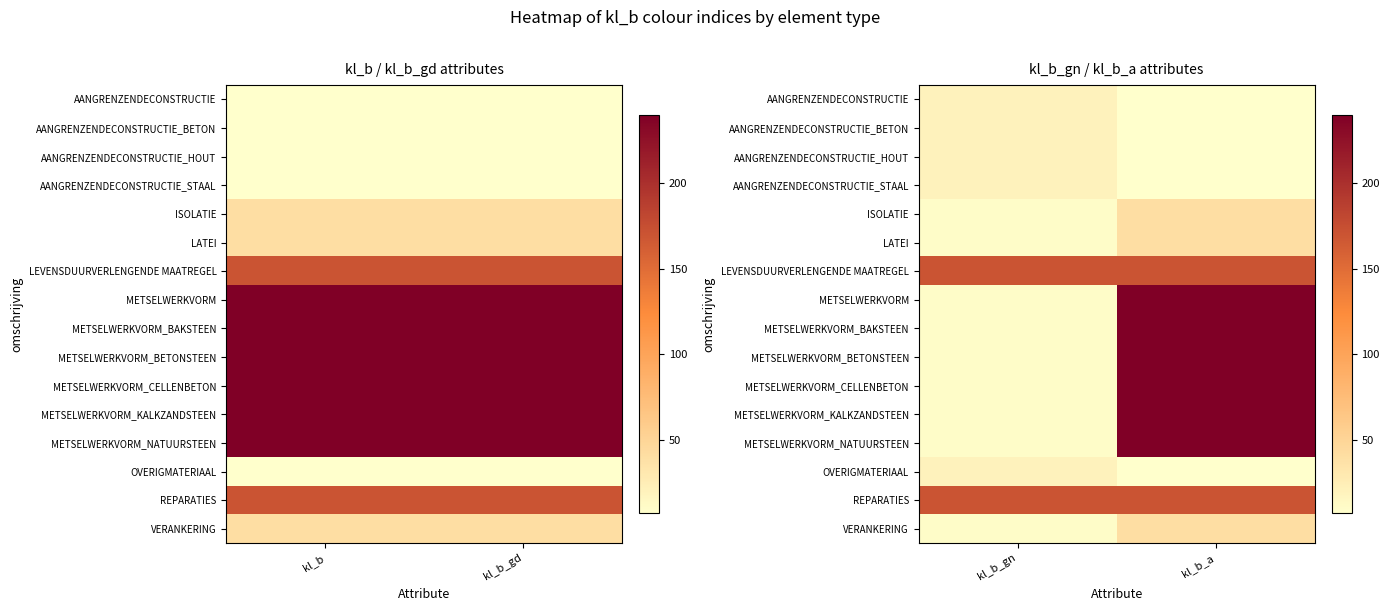

What is the highest value of the OVERIGMATERIAAL series?

20